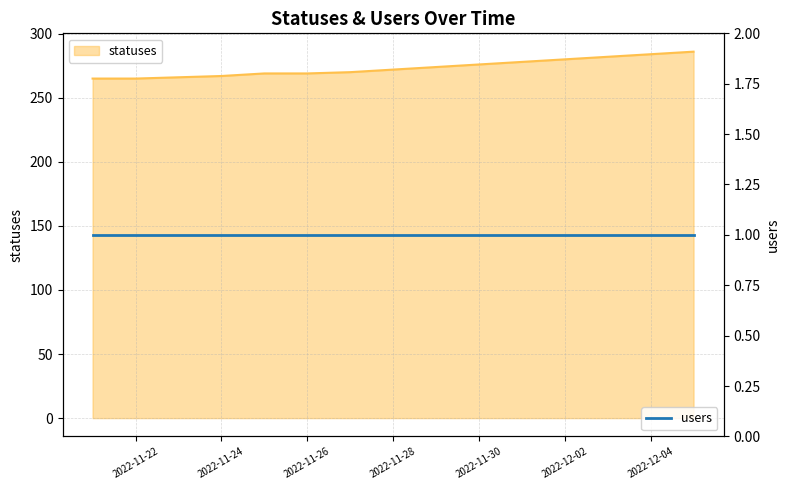

What is the change in value from 2022-11-25 to 2022-11-29?

+5